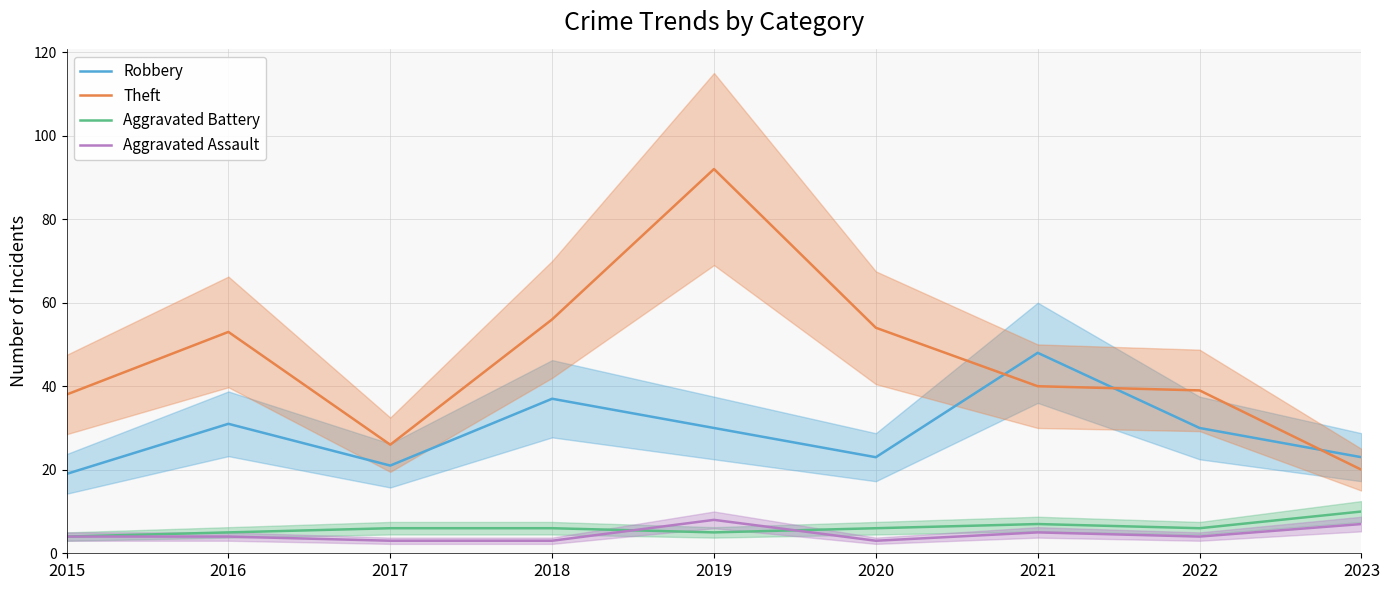

How many lines are shown in the chart?

4